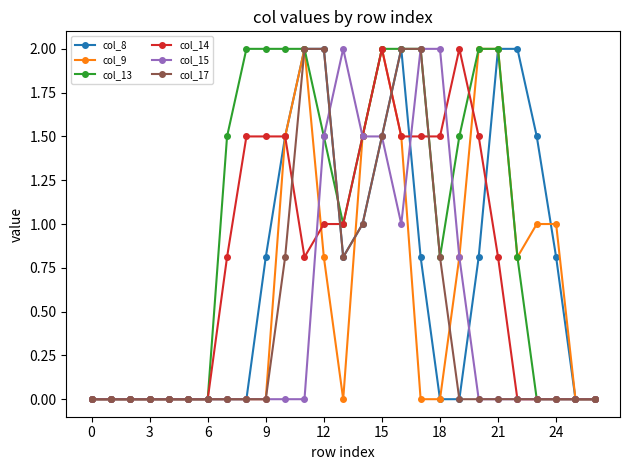

What is the difference between the second highest and second lowest values in the col_15 series?

2.0